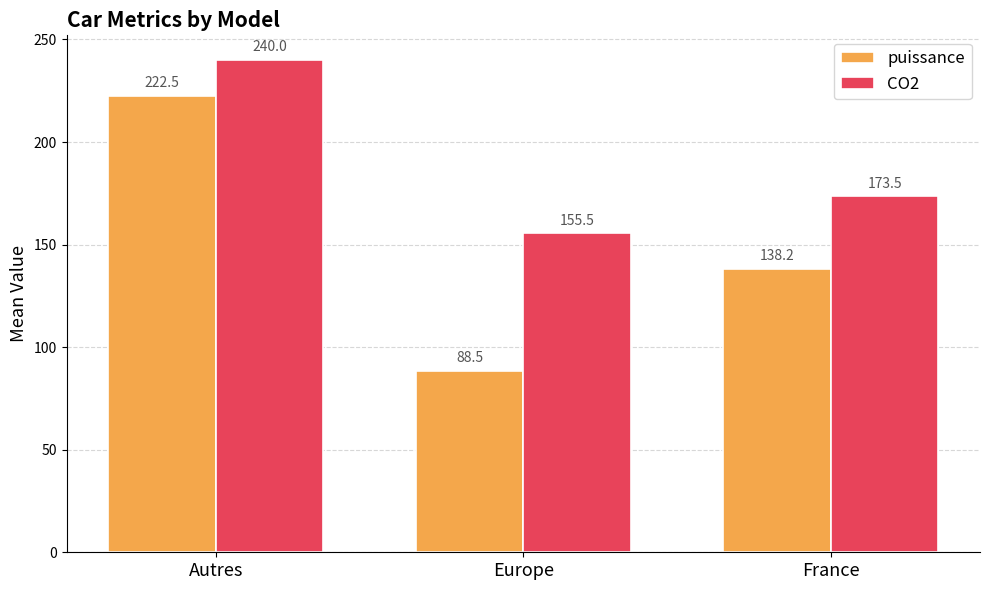

What is the sum of the CO2 values at France and Europe?

329.0